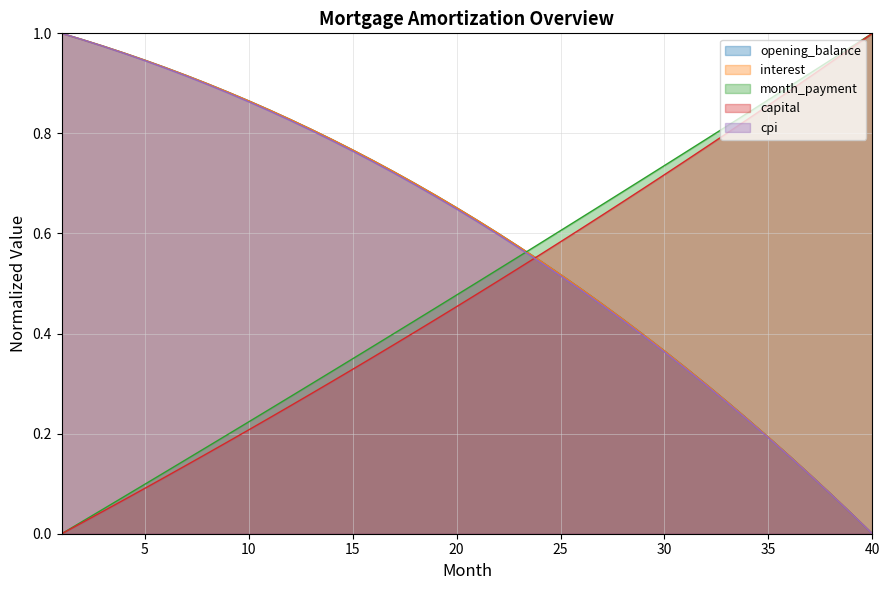

At which category is the sum across all series the highest?

7